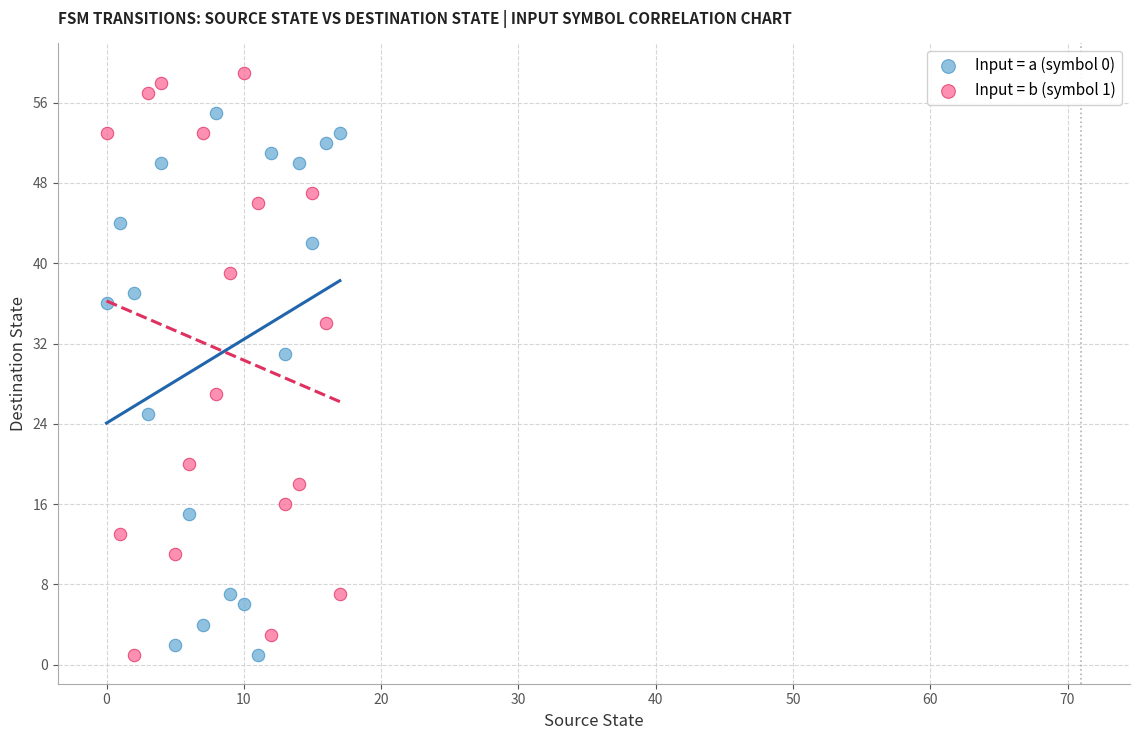

What are all the series names shown in the legend?

Input = a (symbol 0), Input = b (symbol 1)